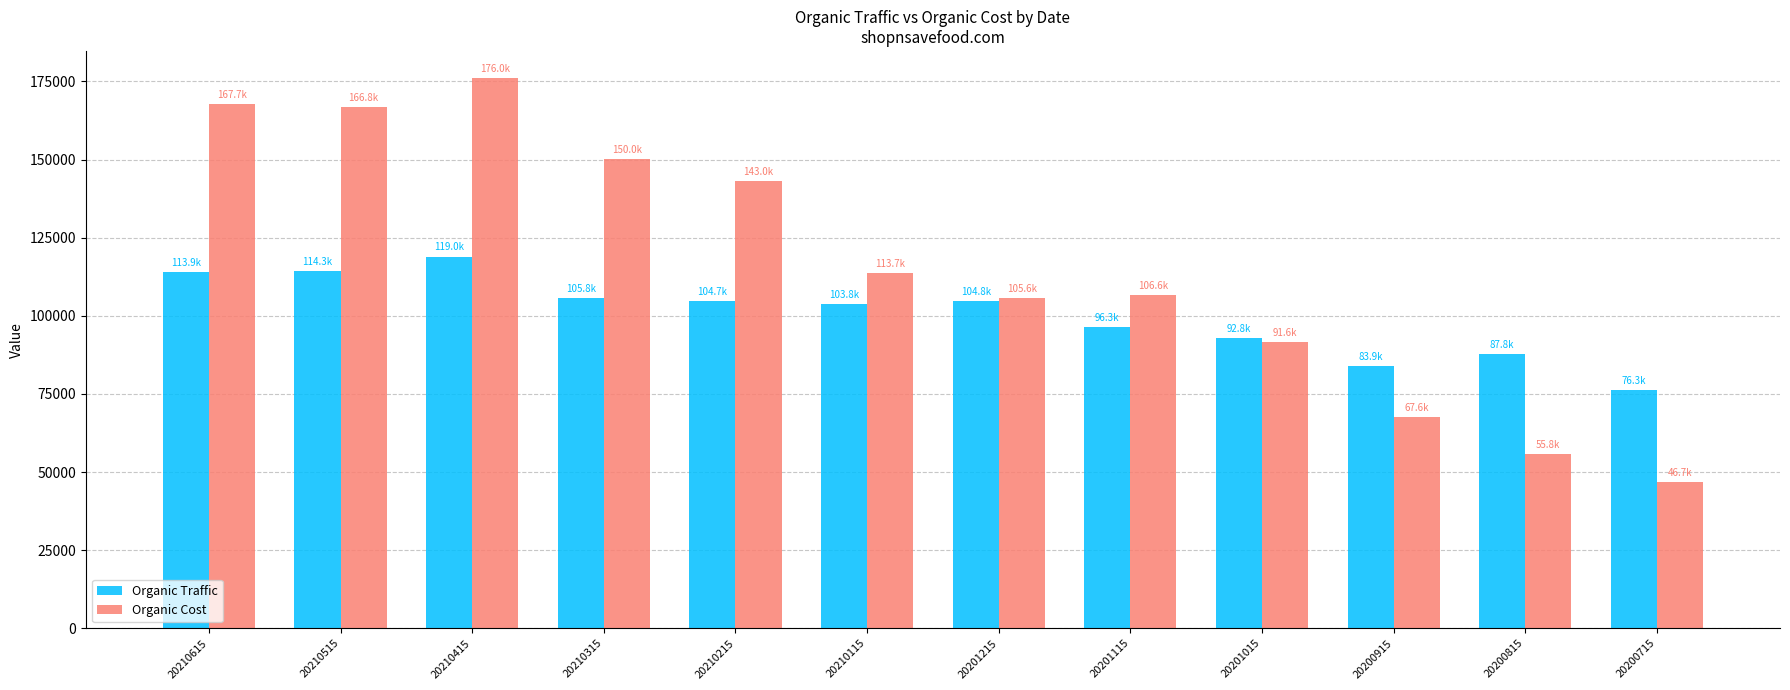

List the series in order of their overall mean, lowest first.

Organic Traffic, Organic Cost